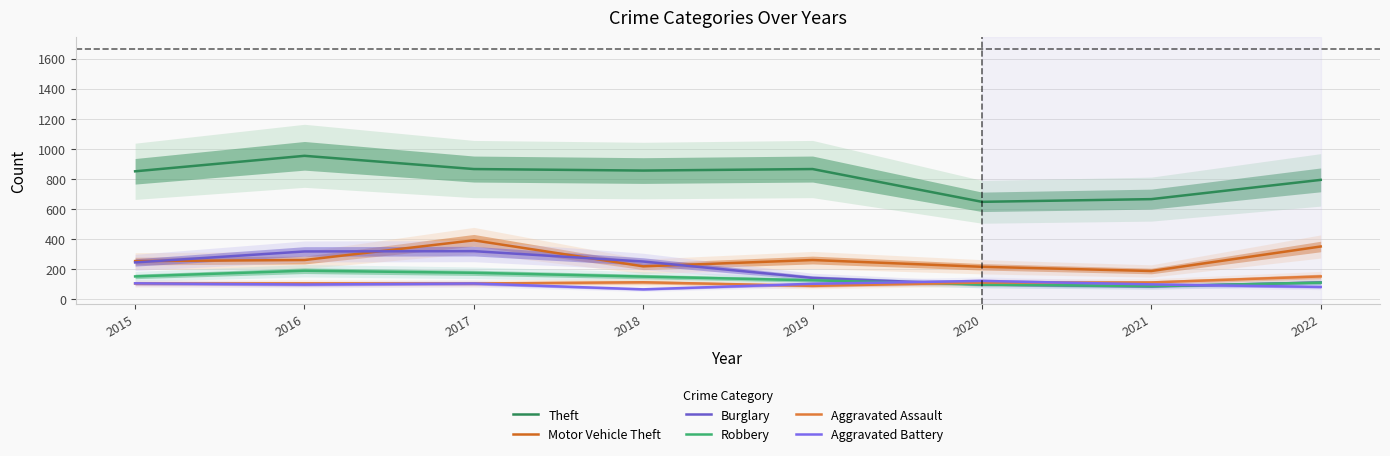

True or false: Theft and Aggravated Battery intersect in this chart.

False